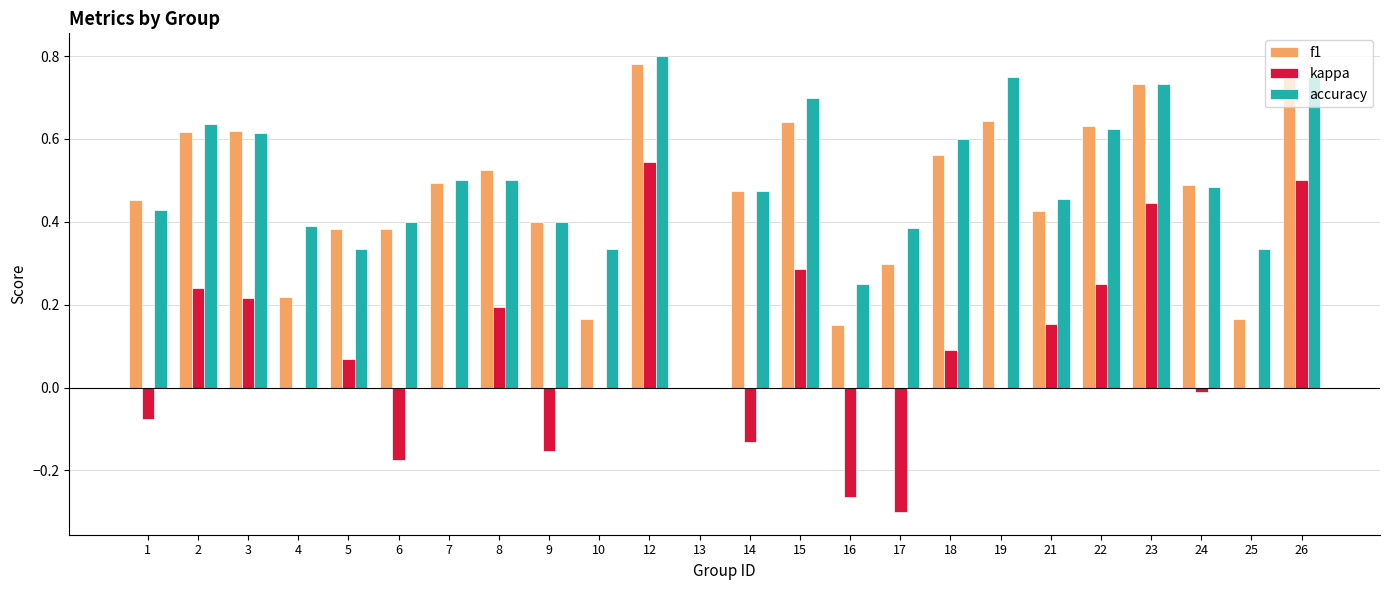

What is the sum of all kappa values?

1.9